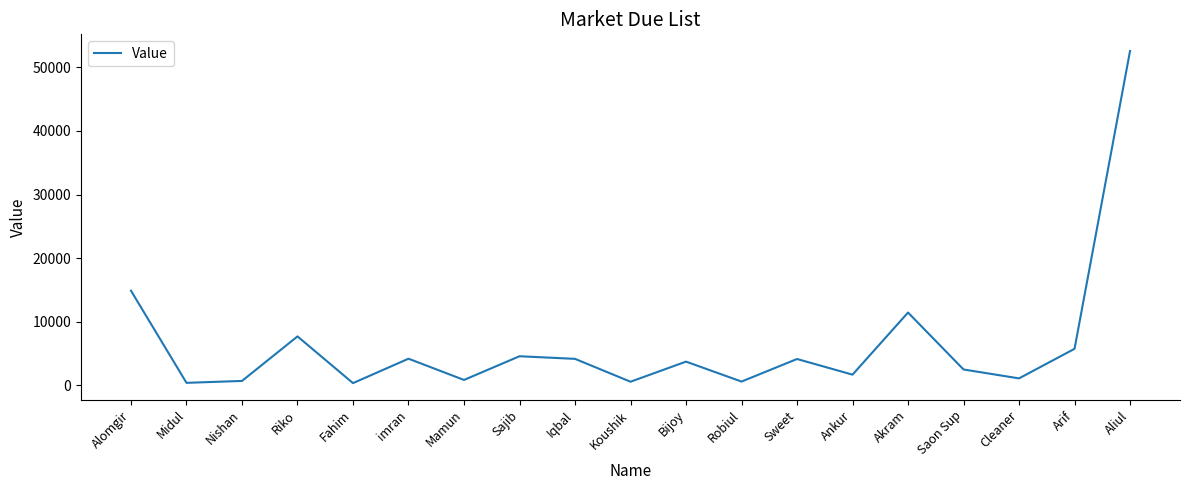

At which label is the value closest to 26466?

Alomgir